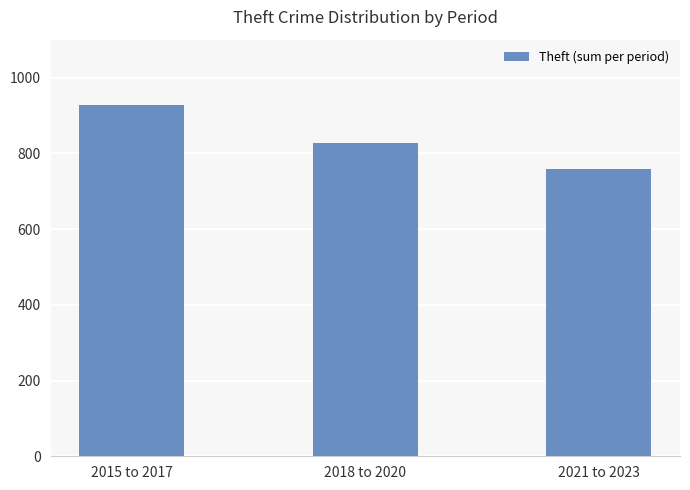

What is the average value?

838